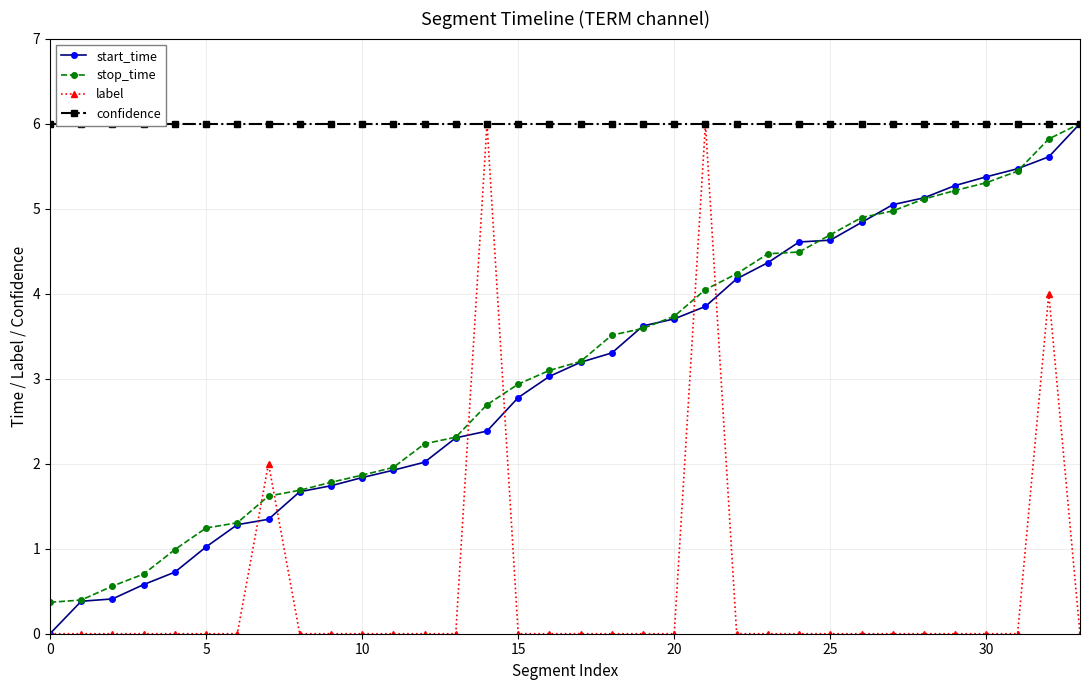

Is it true that stop_time equals 0.4 at 0?

True